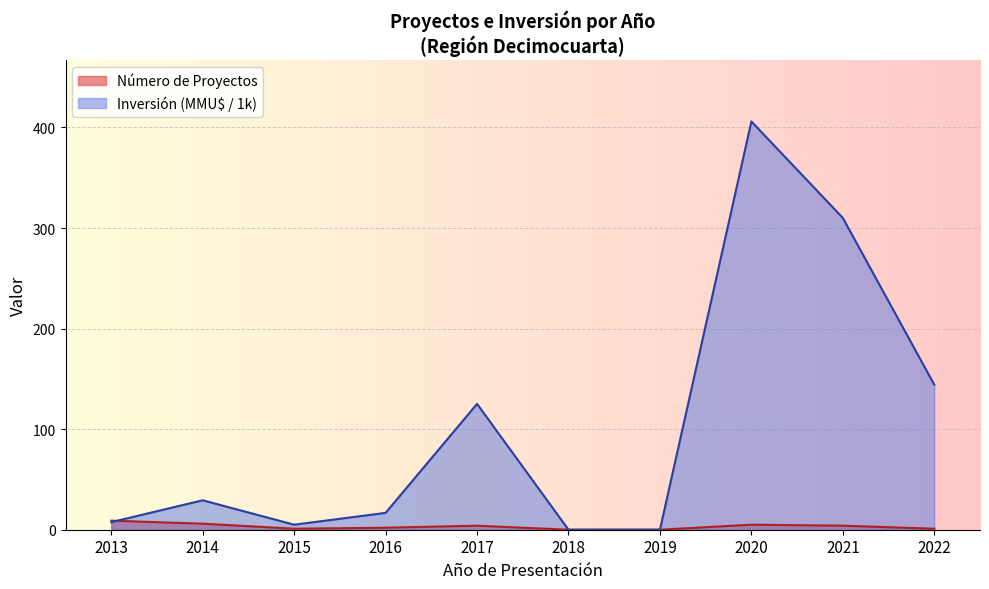

The value of Inversión (MMU$ / 1k) at 2021 is 310.0. True or false?

True